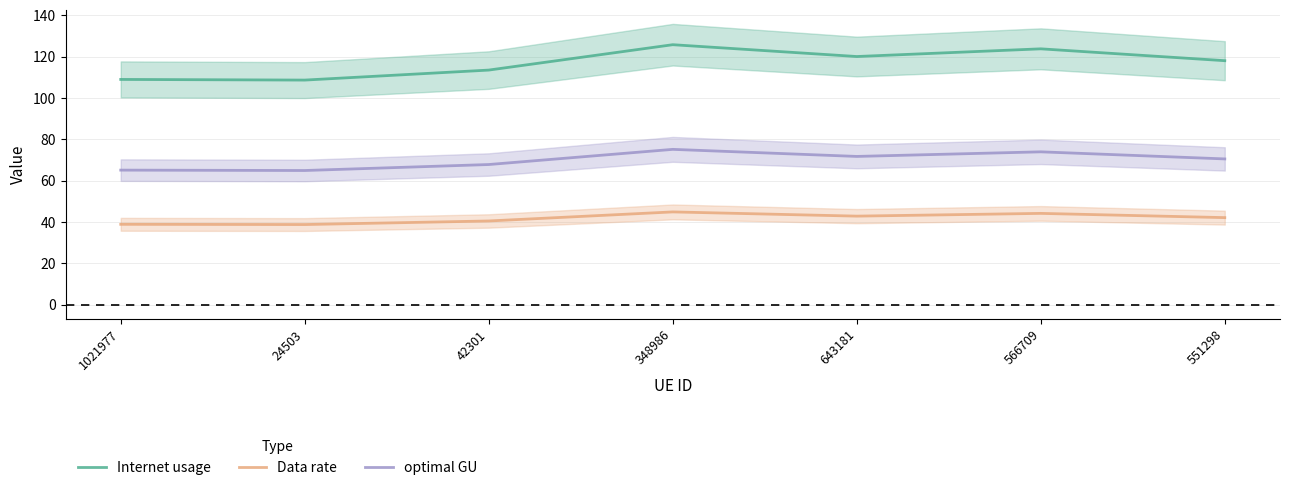

Where does the optimal GU series first go above 70?

348986